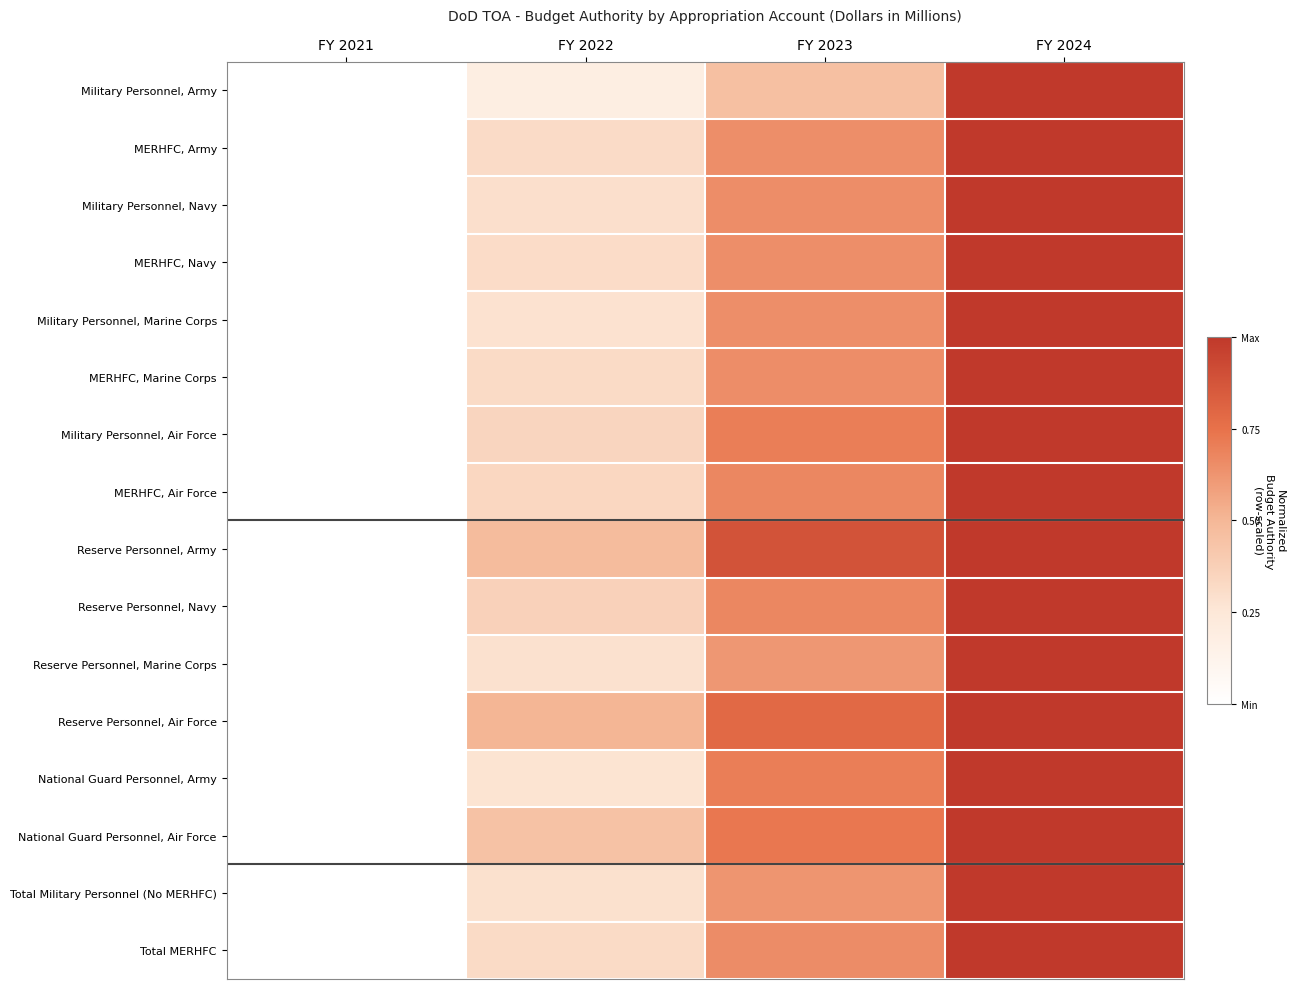

Reading right to left, what are all the values shown in this chart?

Military Personnel, Army: FY 2024=1.0	FY 2023=0.5	FY 2022=0.2	FY 2021=0.0
MERHFC, Army: FY 2024=1.0	FY 2023=0.6	FY 2022=0.3	FY 2021=0.0
Military Personnel, Navy: FY 2024=1.0	FY 2023=0.7	FY 2022=0.3	FY 2021=0.0
MERHFC, Navy: FY 2024=1.0	FY 2023=0.6	FY 2022=0.3	FY 2021=0.0
Military Personnel, Marine Corps: FY 2024=1.0	FY 2023=0.6	FY 2022=0.3	FY 2021=0.0
MERHFC, Marine Corps: FY 2024=1.0	FY 2023=0.6	FY 2022=0.3	FY 2021=0.0
Military Personnel, Air Force: FY 2024=1.0	FY 2023=0.7	FY 2022=0.3	FY 2021=0.0
MERHFC, Air Force: FY 2024=1.0	FY 2023=0.7	FY 2022=0.3	FY 2021=0.0
Reserve Personnel, Army: FY 2024=1.0	FY 2023=0.9	FY 2022=0.5	FY 2021=0.0
Reserve Personnel, Navy: FY 2024=1.0	FY 2023=0.7	FY 2022=0.4	FY 2021=0.0
Reserve Personnel, Marine Corps: FY 2024=1.0	FY 2023=0.6	FY 2022=0.3	FY 2021=0.0
Reserve Personnel, Air Force: FY 2024=1.0	FY 2023=0.8	FY 2022=0.5	FY 2021=0.0
National Guard Personnel, Army: FY 2024=1.0	FY 2023=0.7	FY 2022=0.3	FY 2021=0.0
National Guard Personnel, Air Force: FY 2024=1.0	FY 2023=0.7	FY 2022=0.4	FY 2021=0.0
Total Military Personnel (No MERHFC): FY 2024=1.0	FY 2023=0.6	FY 2022=0.3	FY 2021=0.0
Total MERHFC: FY 2024=1.0	FY 2023=0.7	FY 2022=0.3	FY 2021=0.0